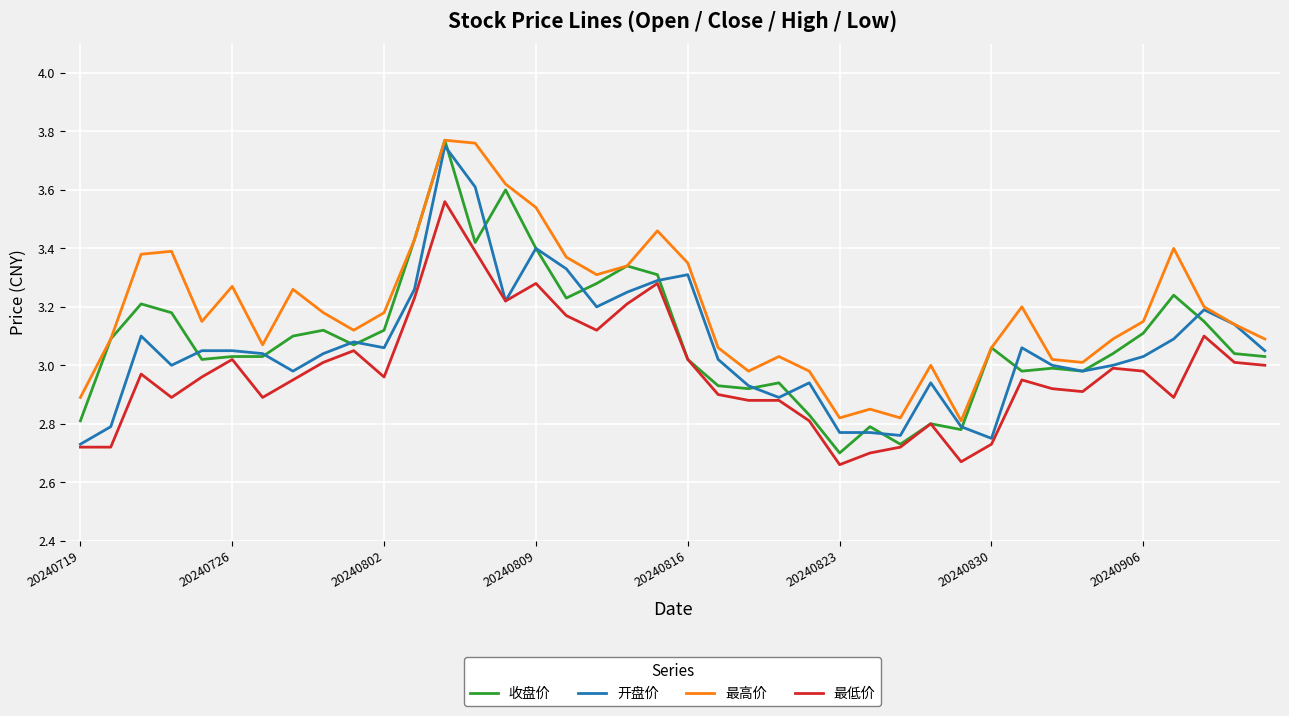

True or false: 最高价 and 最低价 cross at least once.

False